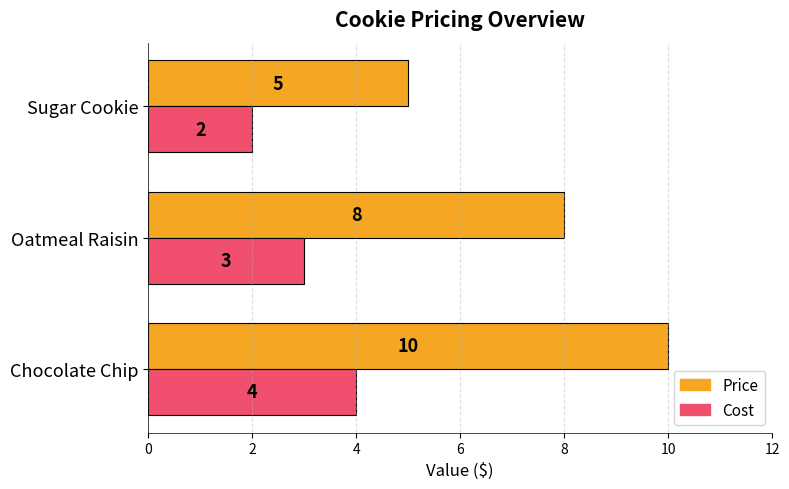

What is the total value across all series at Chocolate Chip?

14